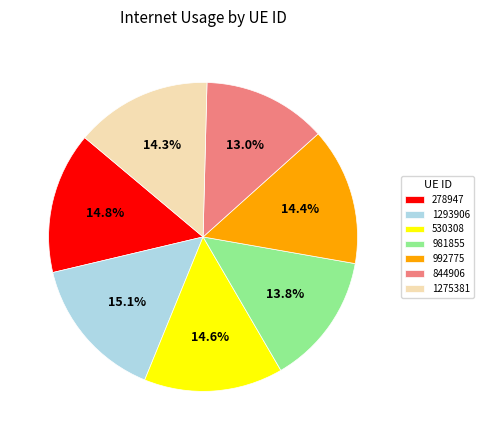

Which category has the smallest portion of the pie?

844906